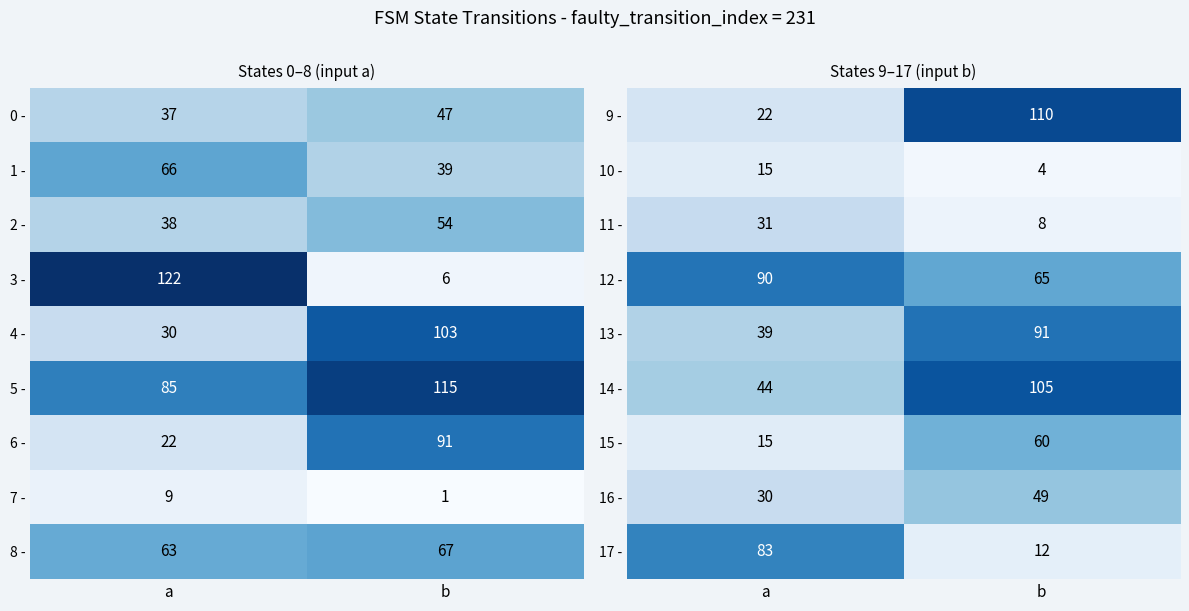

True or false: 16 - has a value of 30 at a.

True